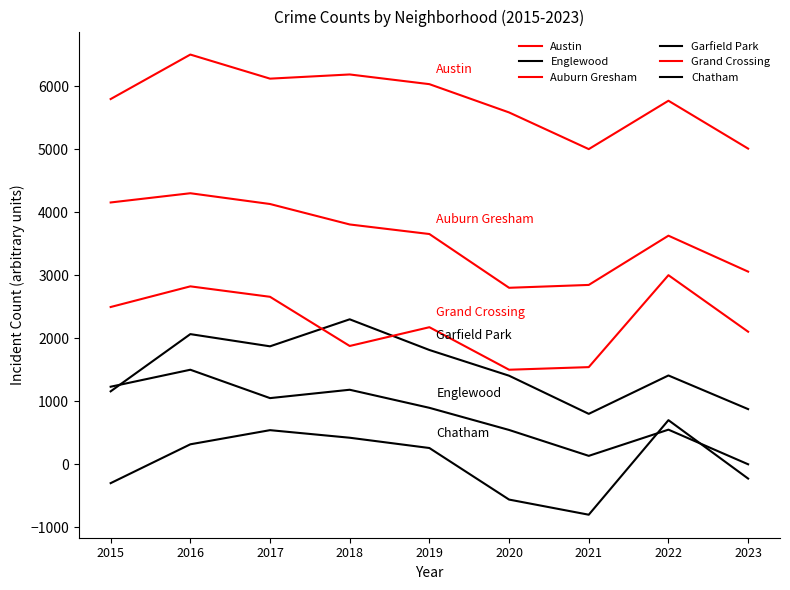

How many lines are shown in the chart?

6